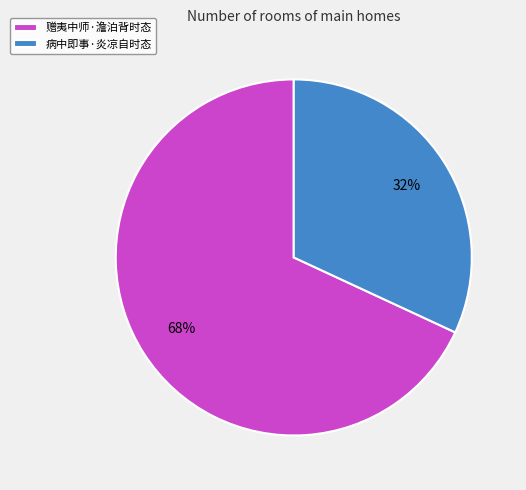

To the nearest percent, what portion does 病中即事·炎凉自时态 represent?

32%